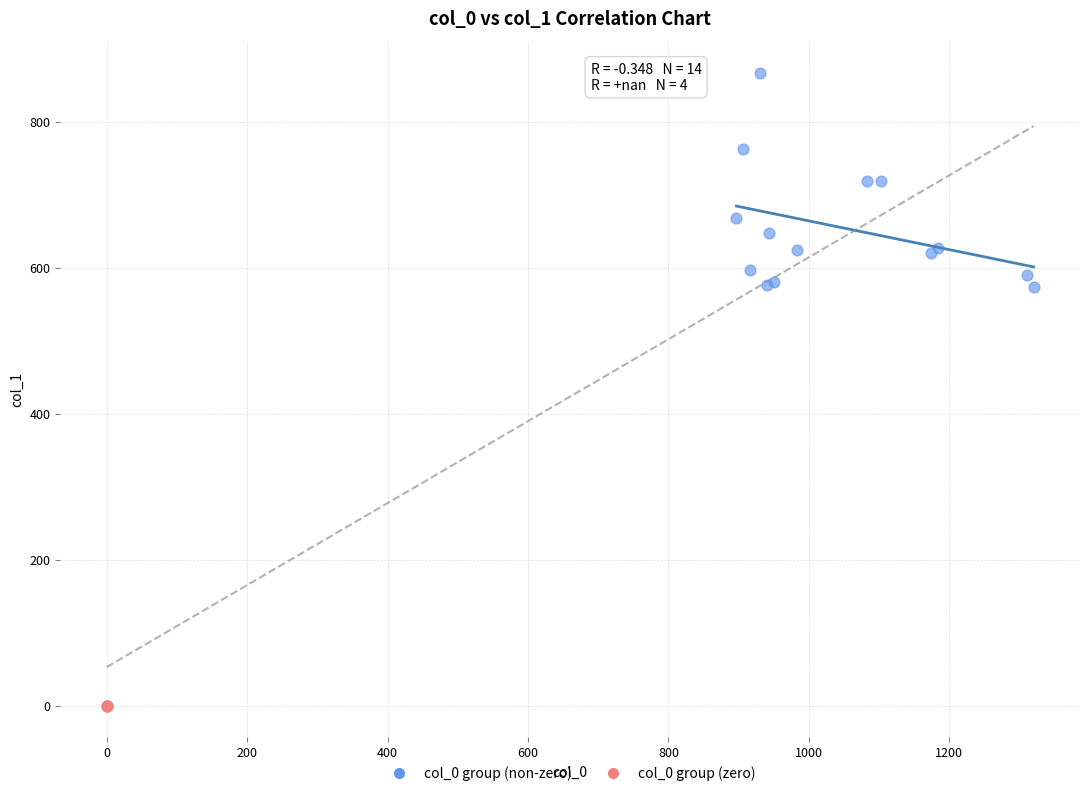

Which series contains the highest Y value?

col_0 group (non-zero)